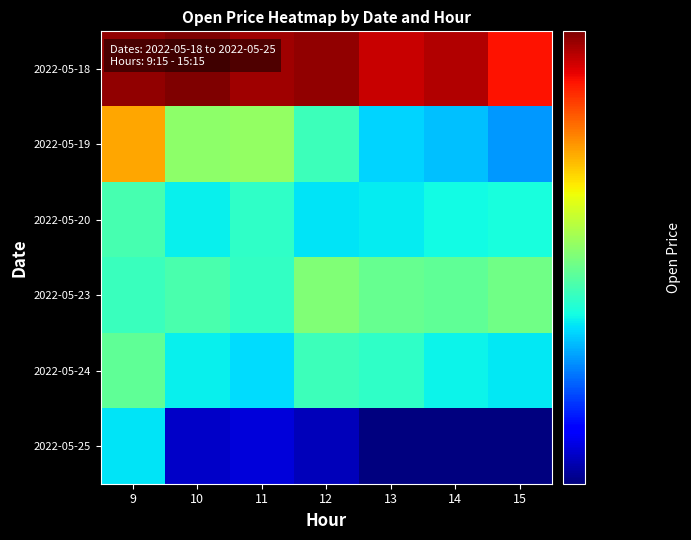

Which label corresponds to the largest value in the chart?

10